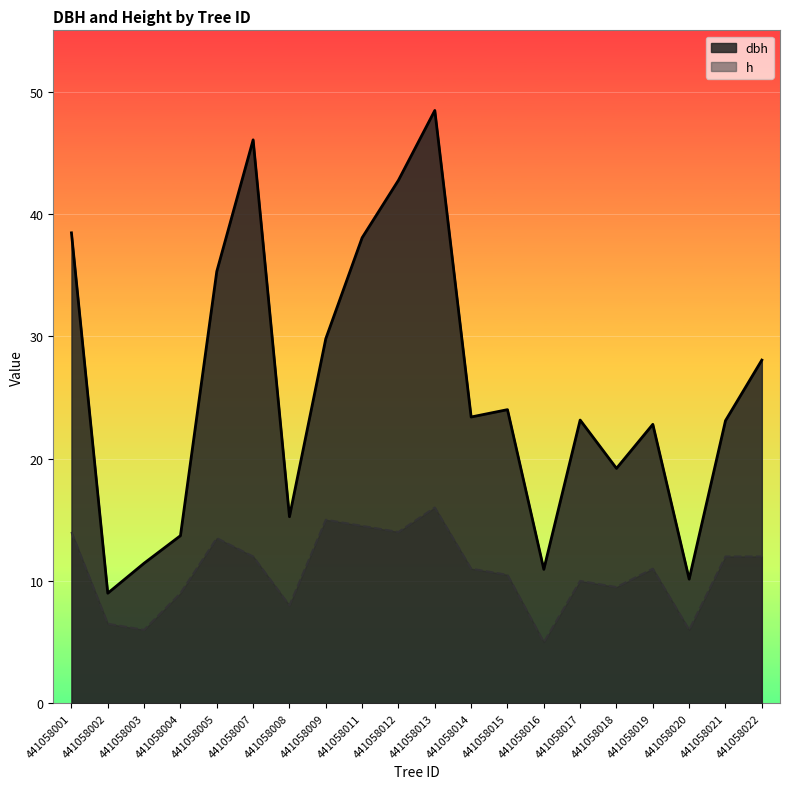

At how many categories does at least one series exceed 31?

6